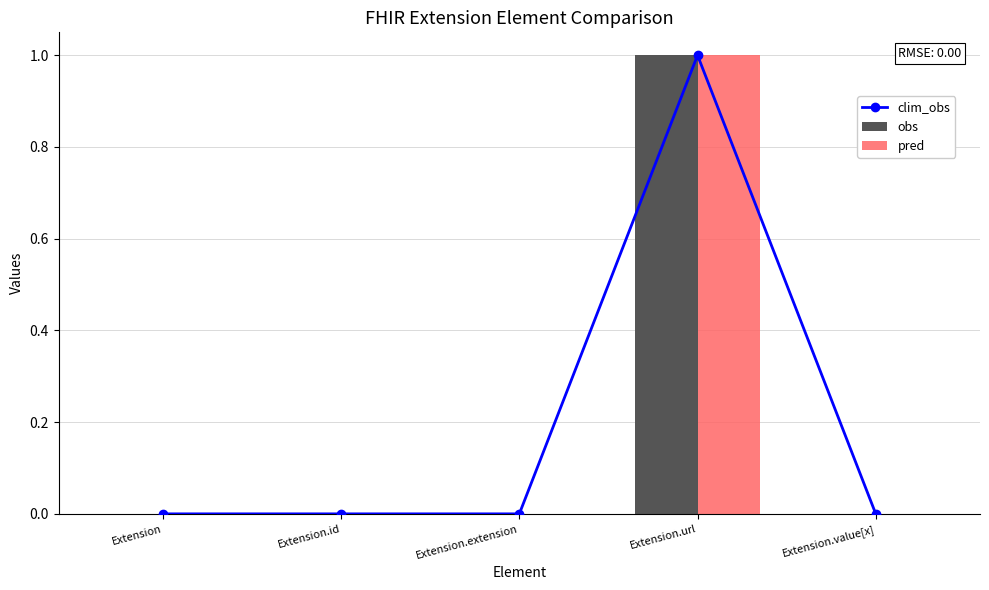

What is the highest value of the obs series?

1